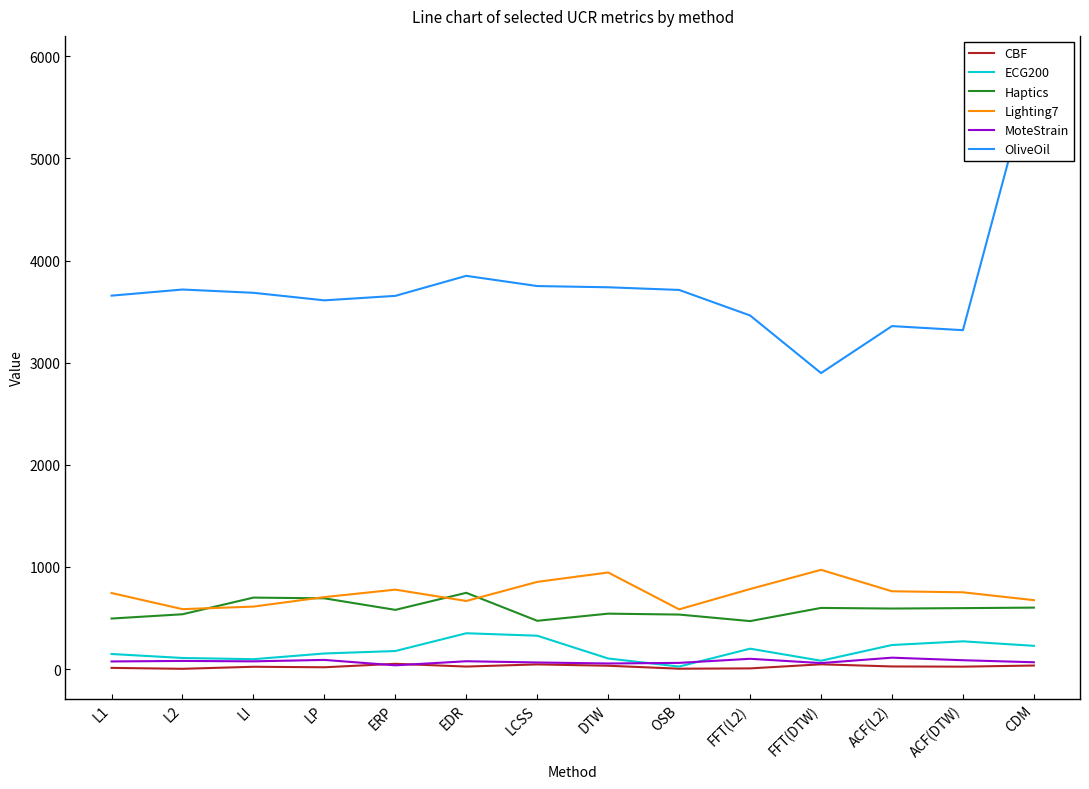

Which series has the largest total across all categories?

OliveOil